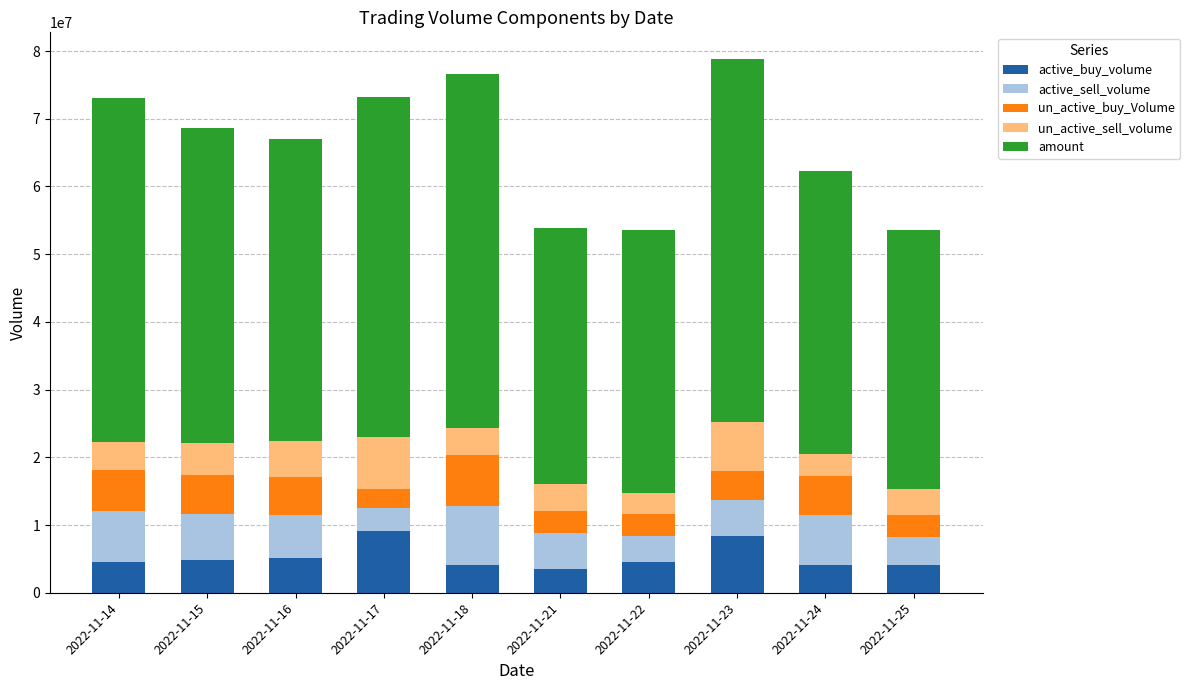

Does the chart contain stacked bars?

Yes